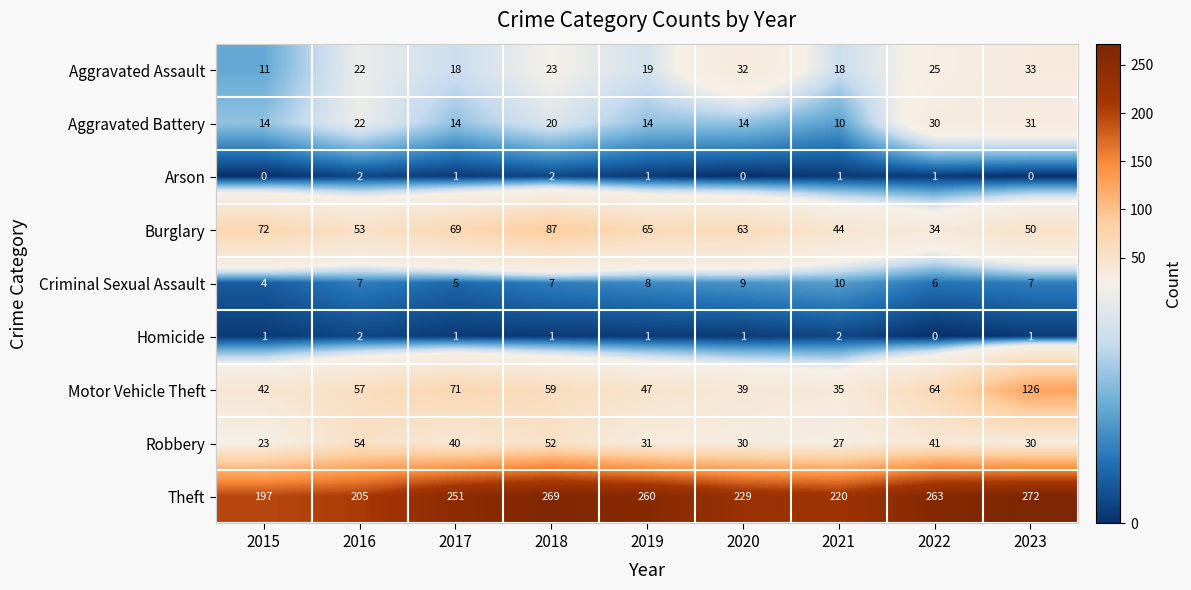

The Burglary series shows 87 at 2018. True or false?

True